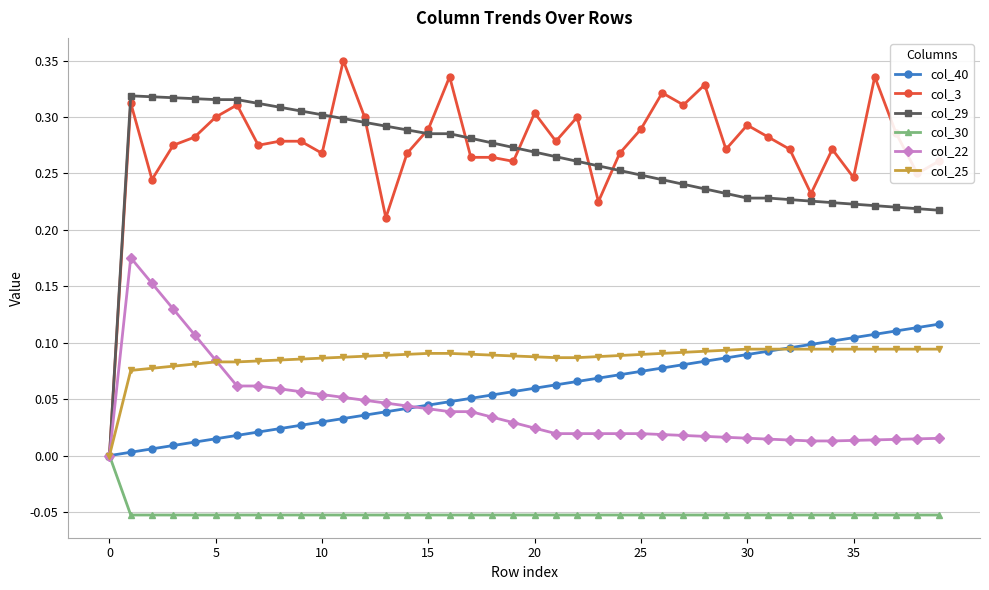

True or false: col_3 has more than 0 points higher than both neighbors.

True